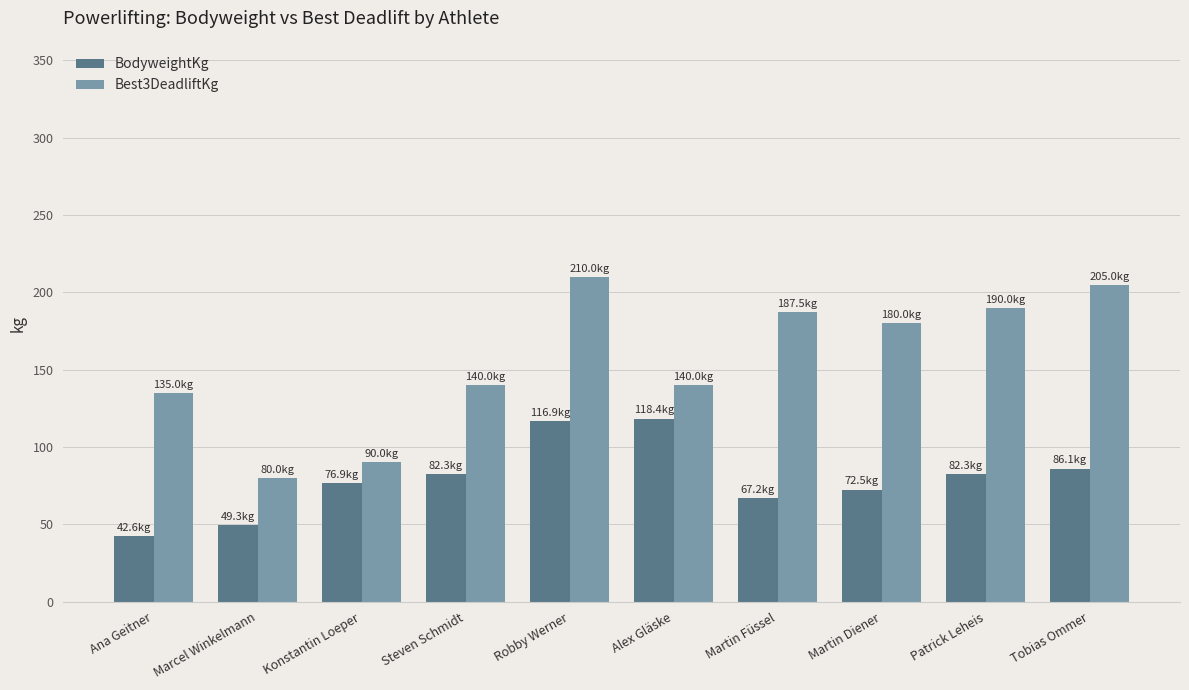

What is the maximum value shown in the chart?

210.0